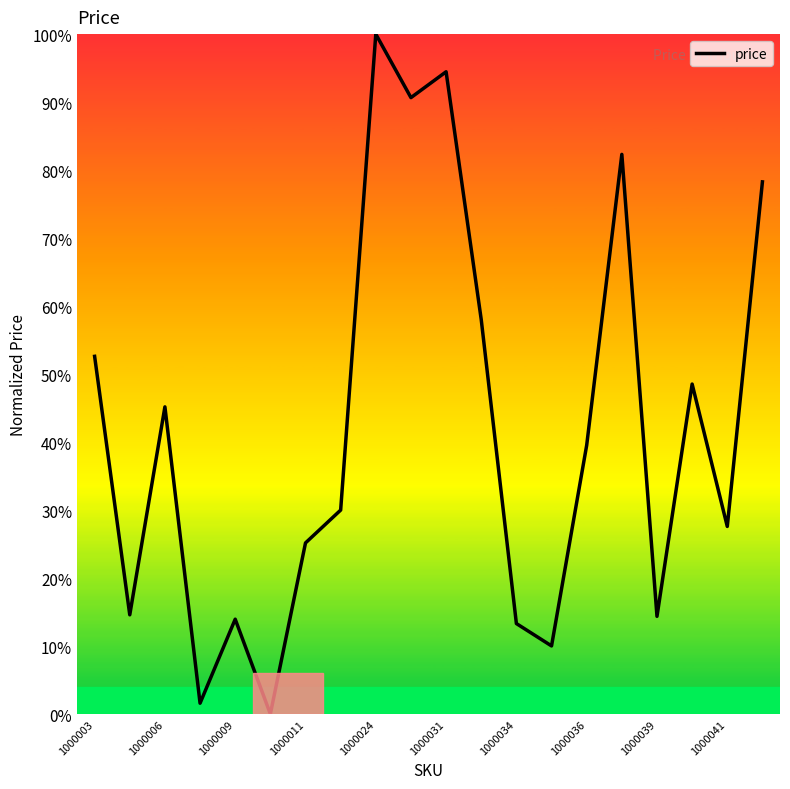

Does the chart have visible grid lines?

No